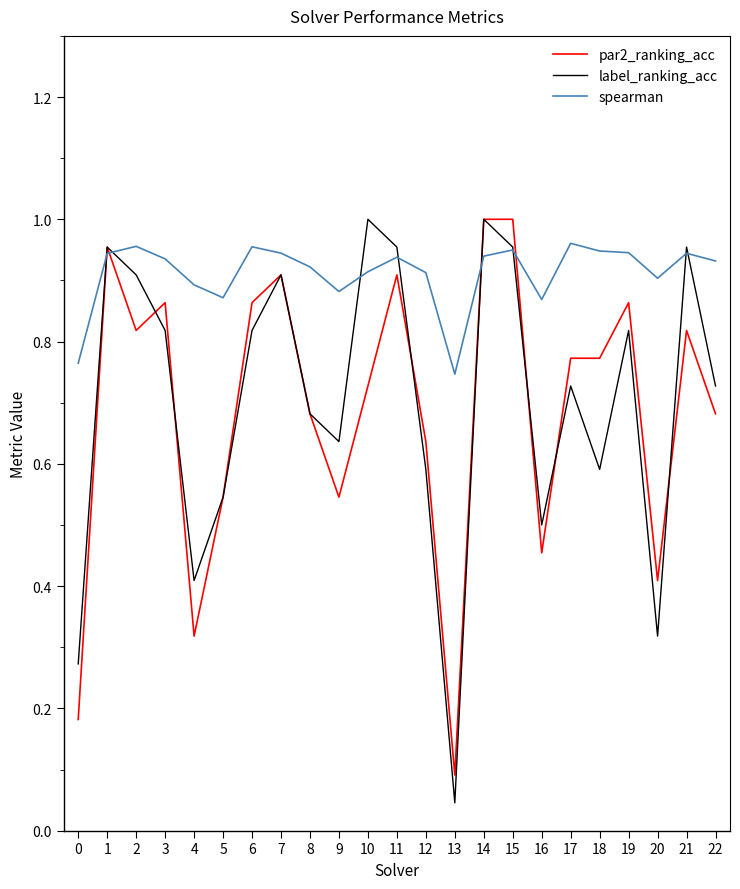

What are all the series names shown in the legend?

par2_ranking_acc, label_ranking_acc, spearman